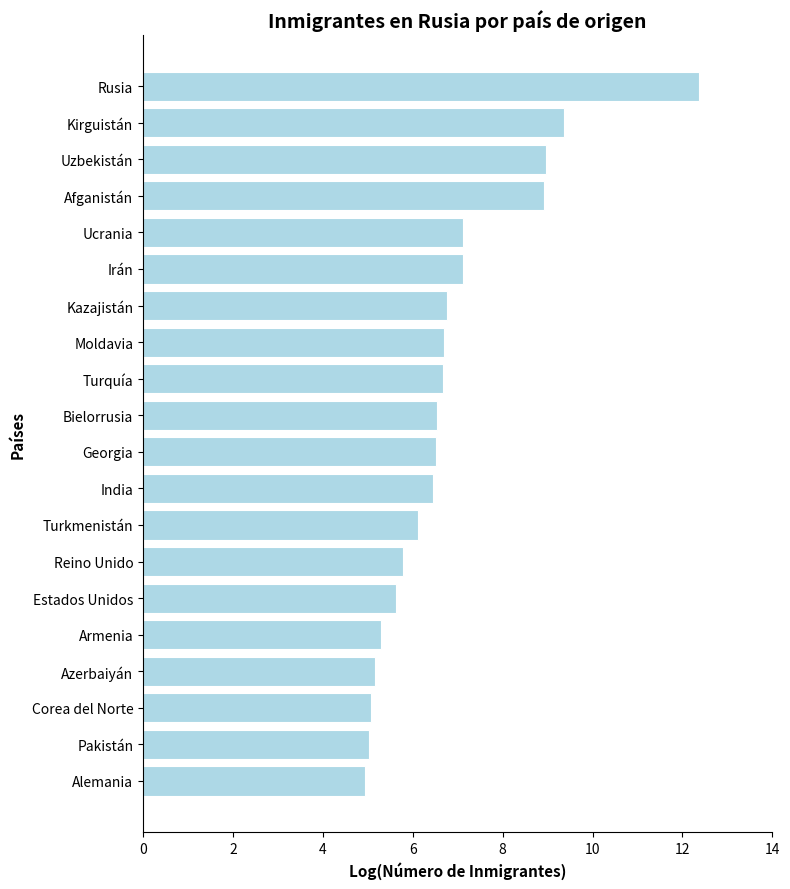

What value does the data have at Turquía?

6.7